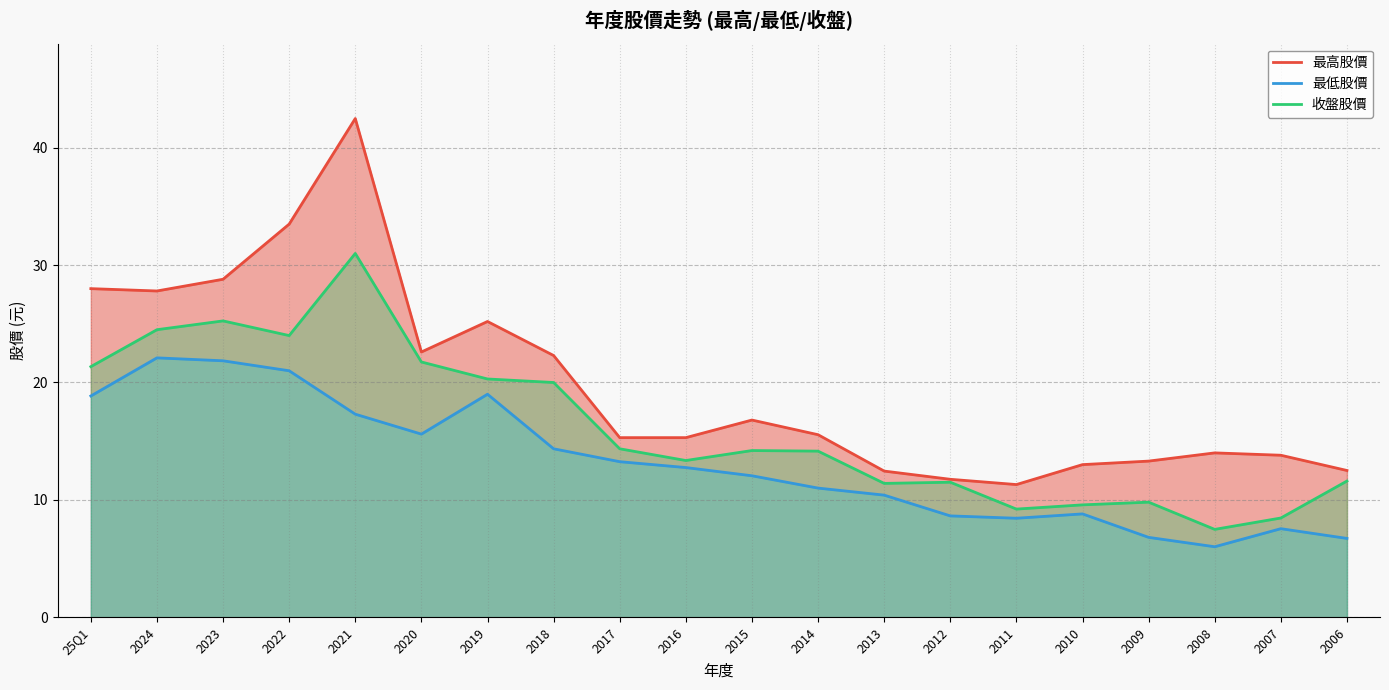

List the series in order of their peak value, highest first.

最高股價, 收盤股價, 最低股價